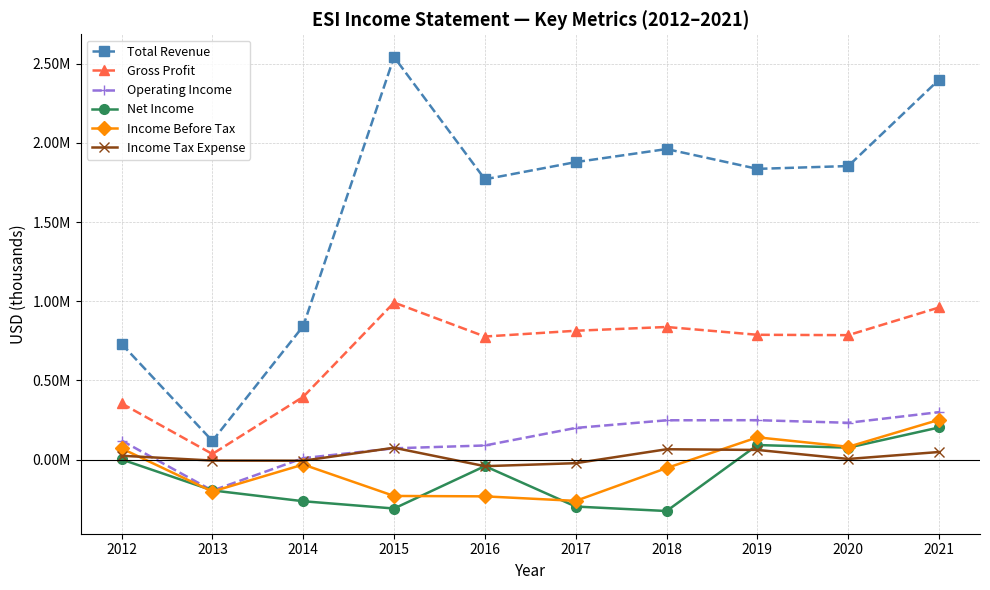

Between 2021 and 2012, which is larger?

2021